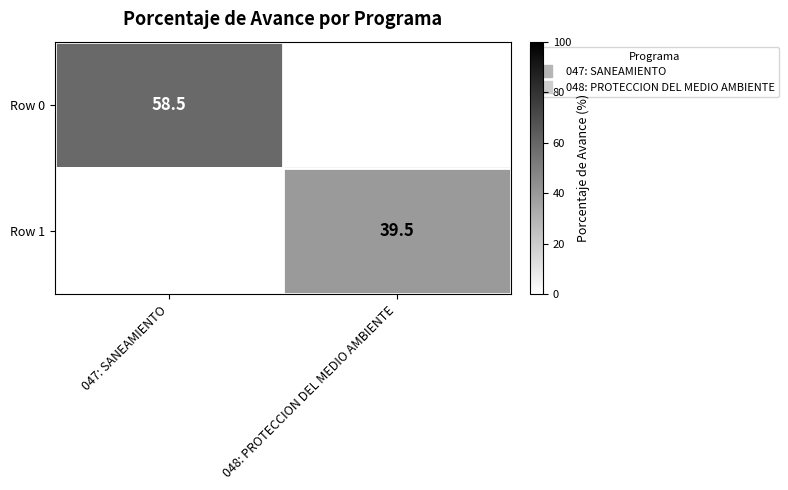

How many distinct data groups are displayed?

2